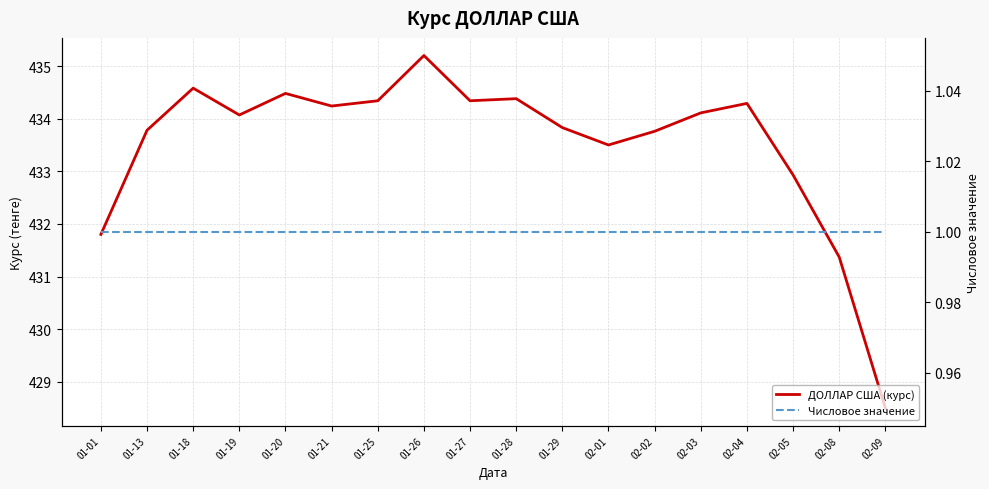

What is the label of the 13th point from the left?

02-02